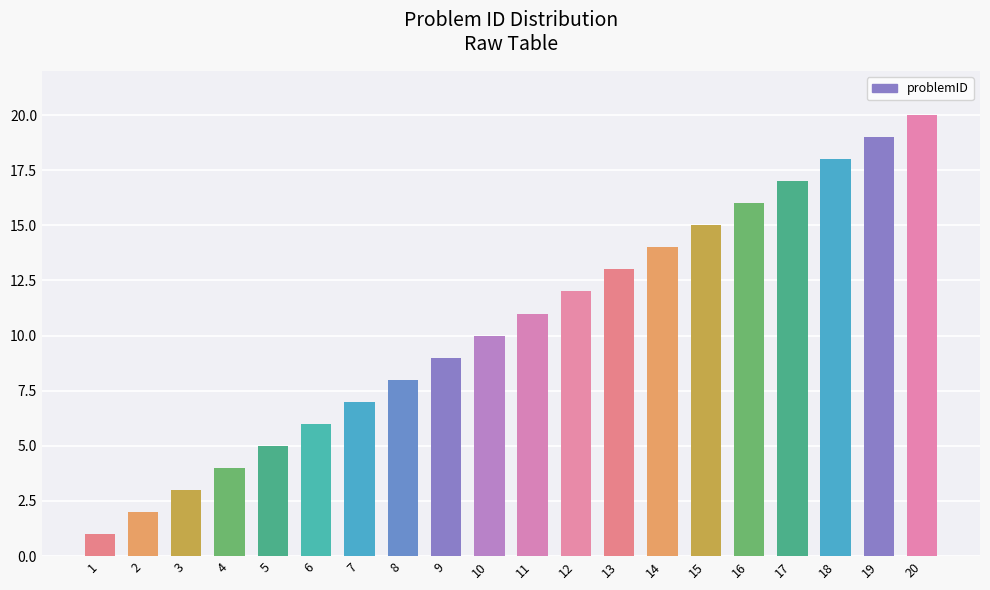

What is the difference between the maximum and minimum values?

19